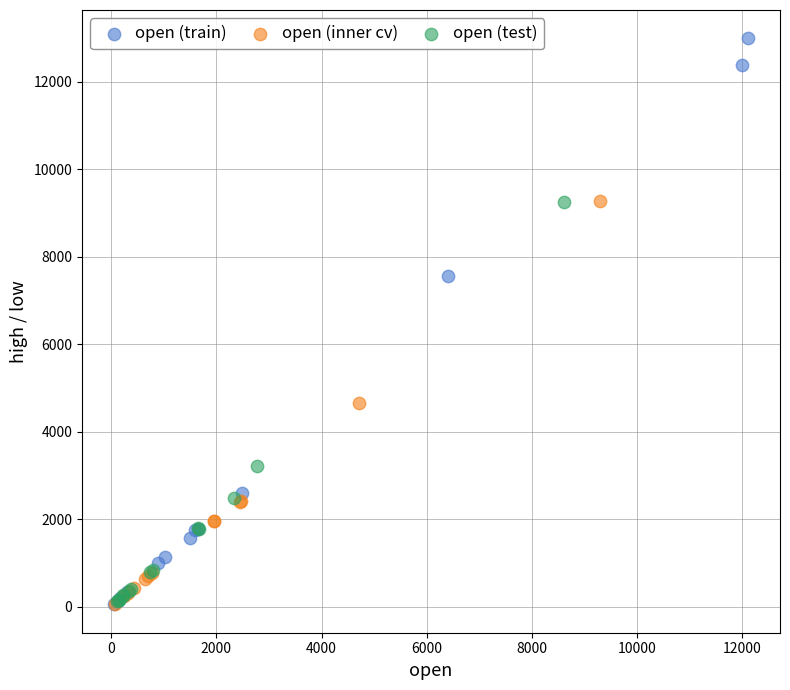

Which series contains the highest Y value?

open (train)